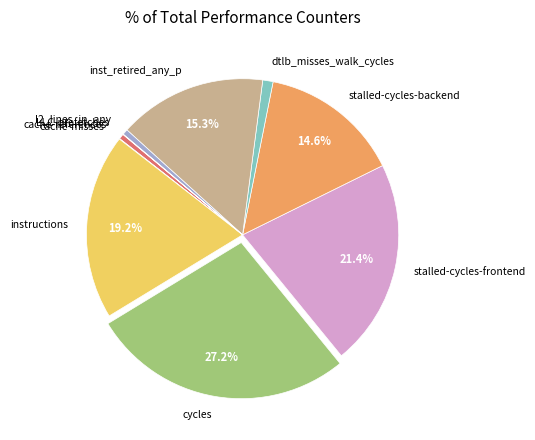

The cycles slice represents 27% of the pie. True or false?

True